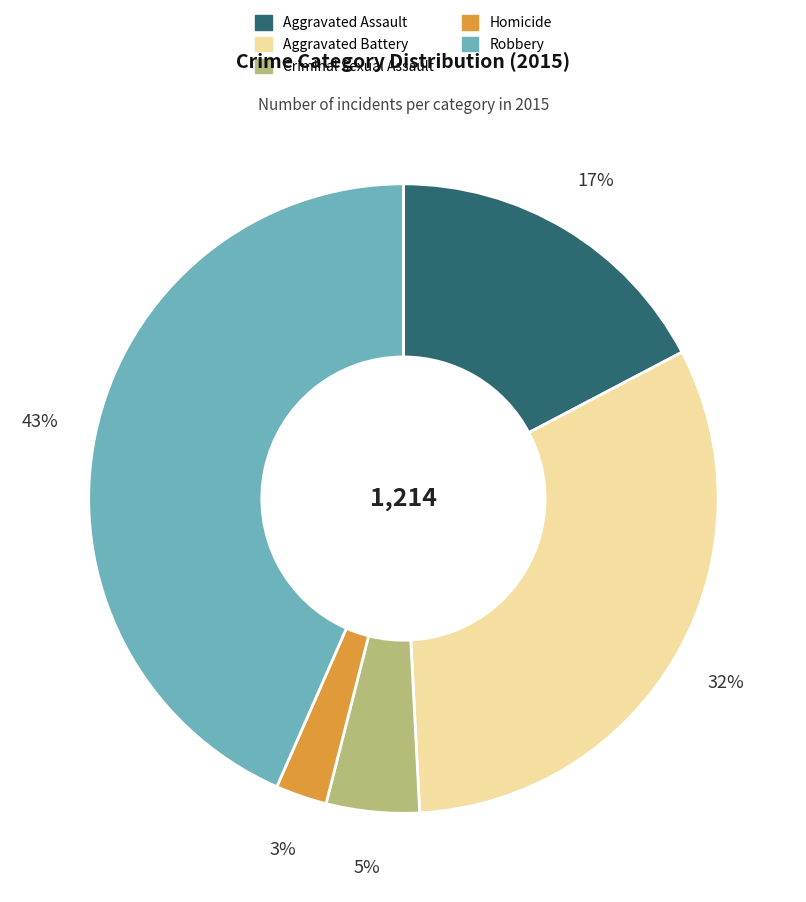

Rank the categories by value from highest to lowest.

Robbery, Aggravated Battery, Aggravated Assault, Criminal Sexual Assault, Homicide